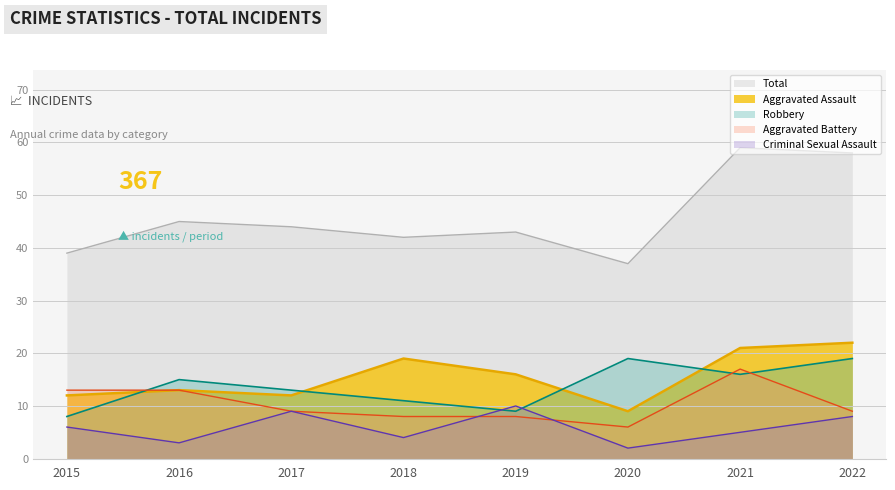

At which category is the sum across all series the highest?

2021